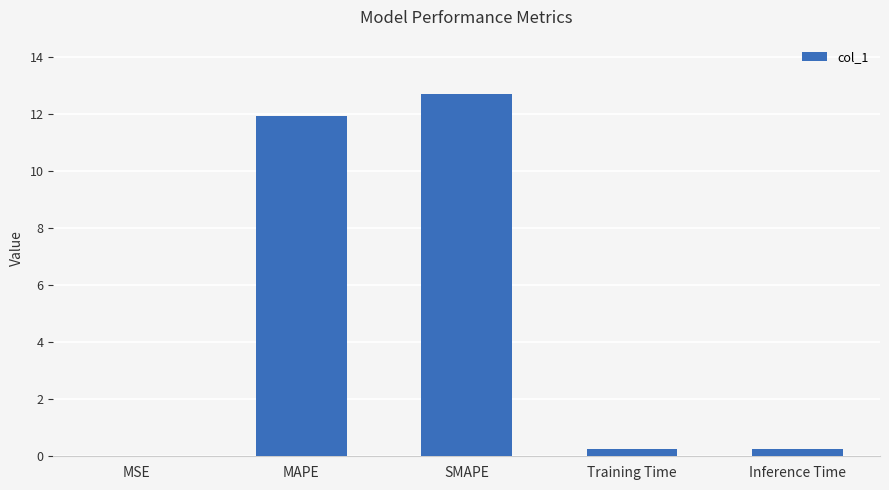

The chart shows a value of 19.9 at MAPE. True or false?

False